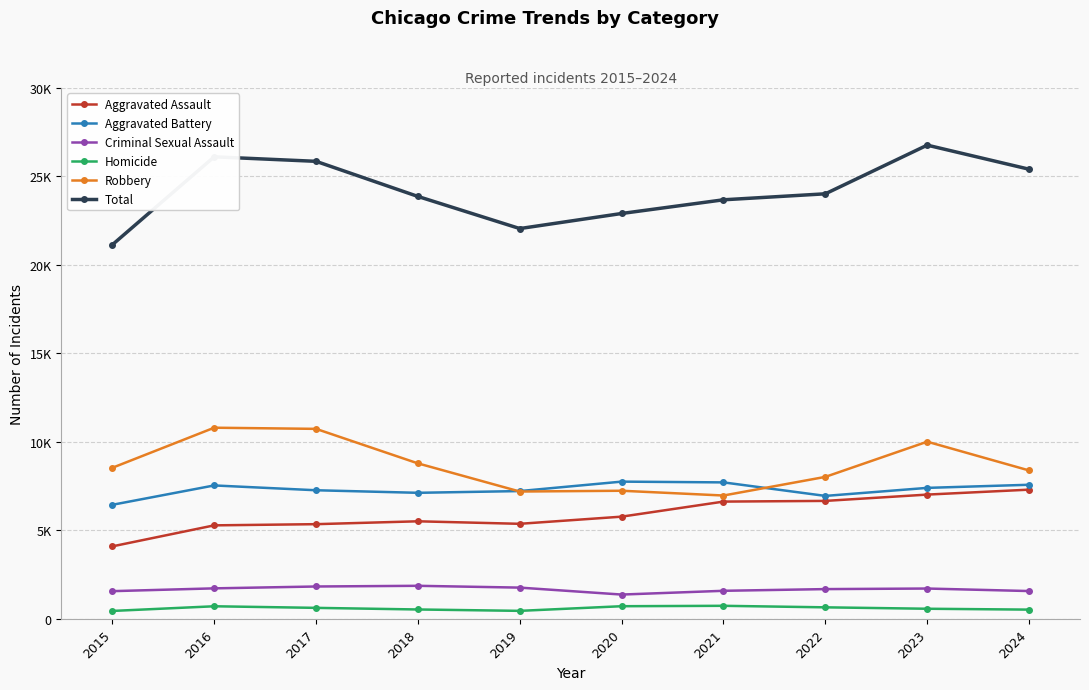

Does the chart have visible grid lines?

Yes